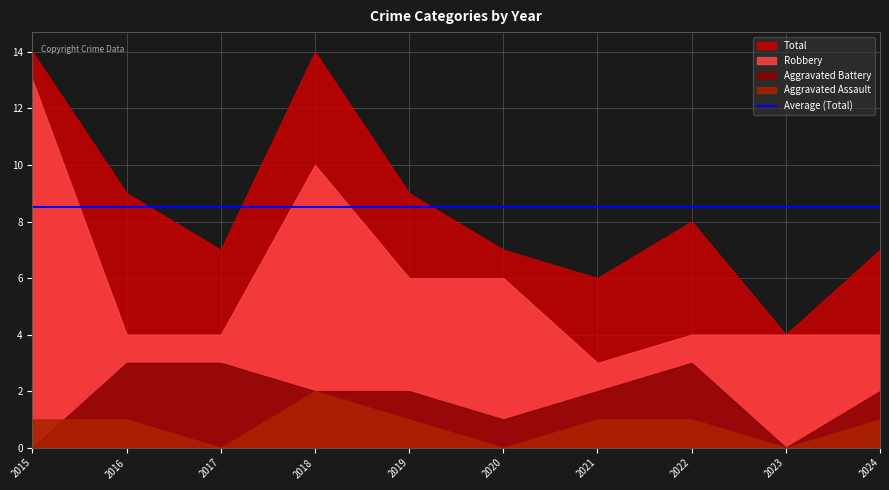

At how many categories does at least one series exceed 13?

2